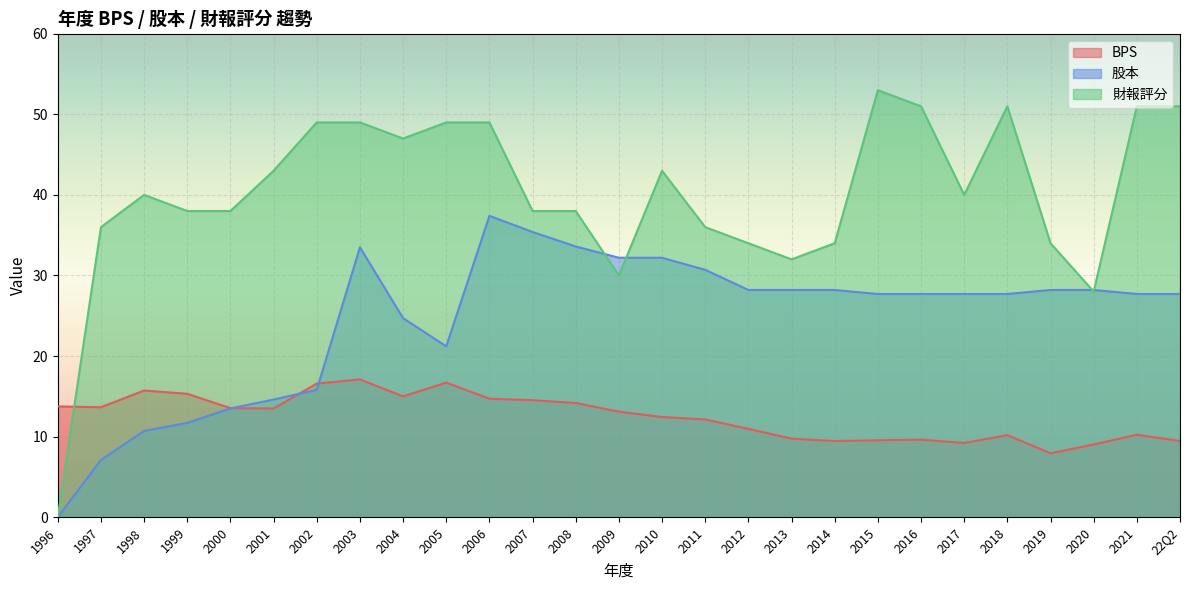

What is the label of the 25th point from the left?

2020